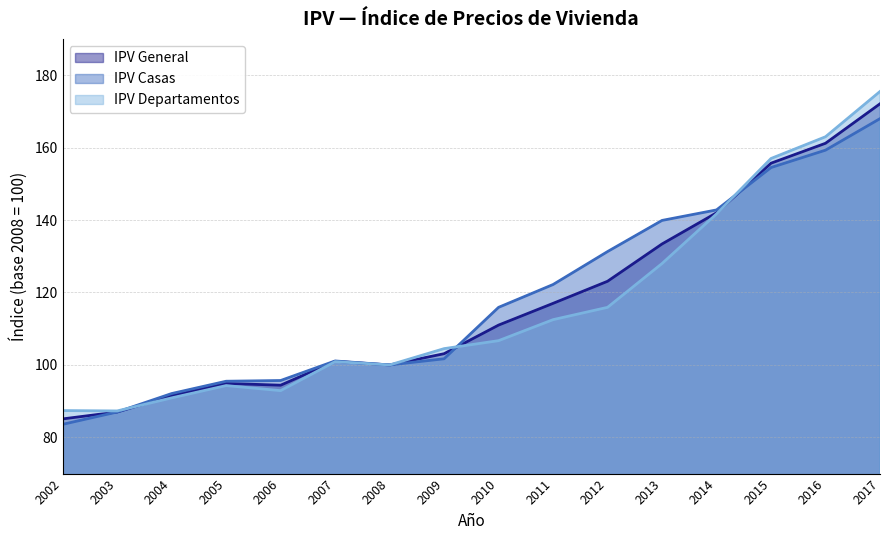

Rank the categories by IPV General value from highest to lowest.

2017, 2016, 2015, 2014, 2013, 2012, 2011, 2010, 2009, 2007, 2008, 2005, 2006, 2004, 2003, 2002